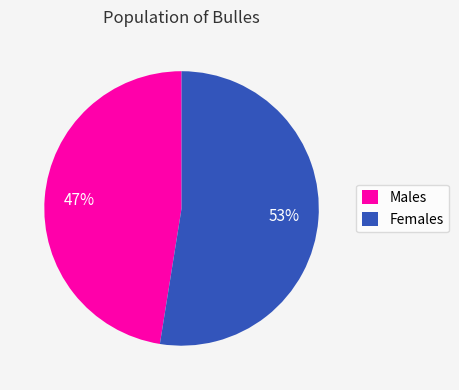

To the nearest percent, what is the average slice percentage?

50%